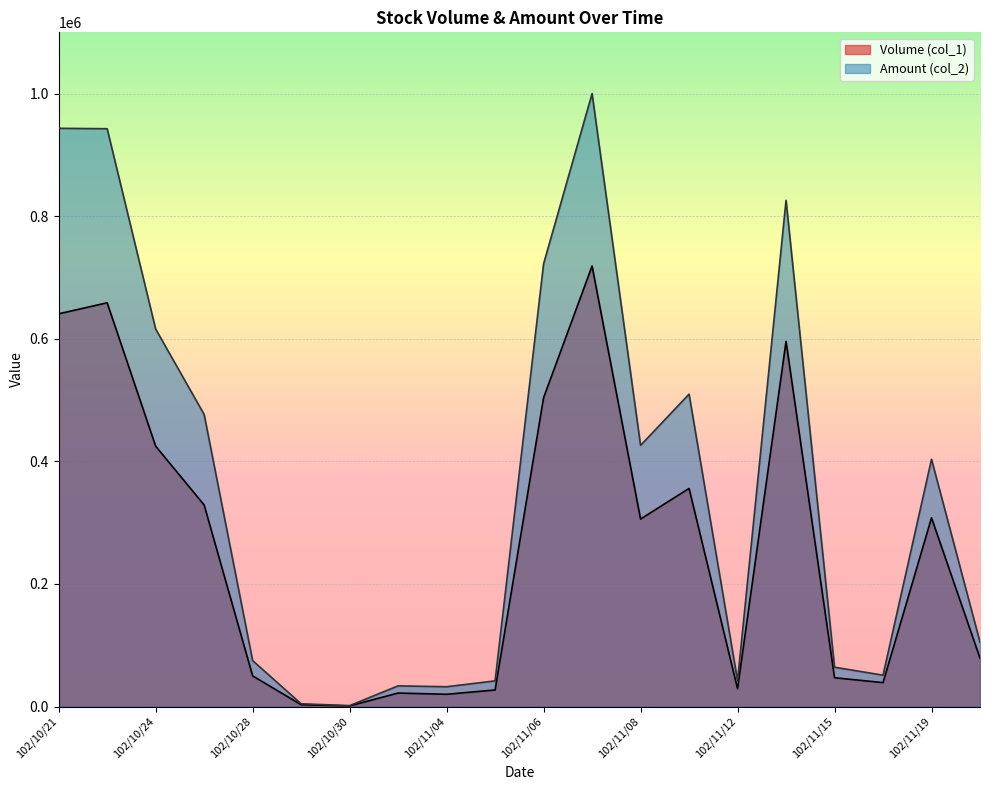

What is the value of the Amount (col_2) point at the 11th from the left?

722530